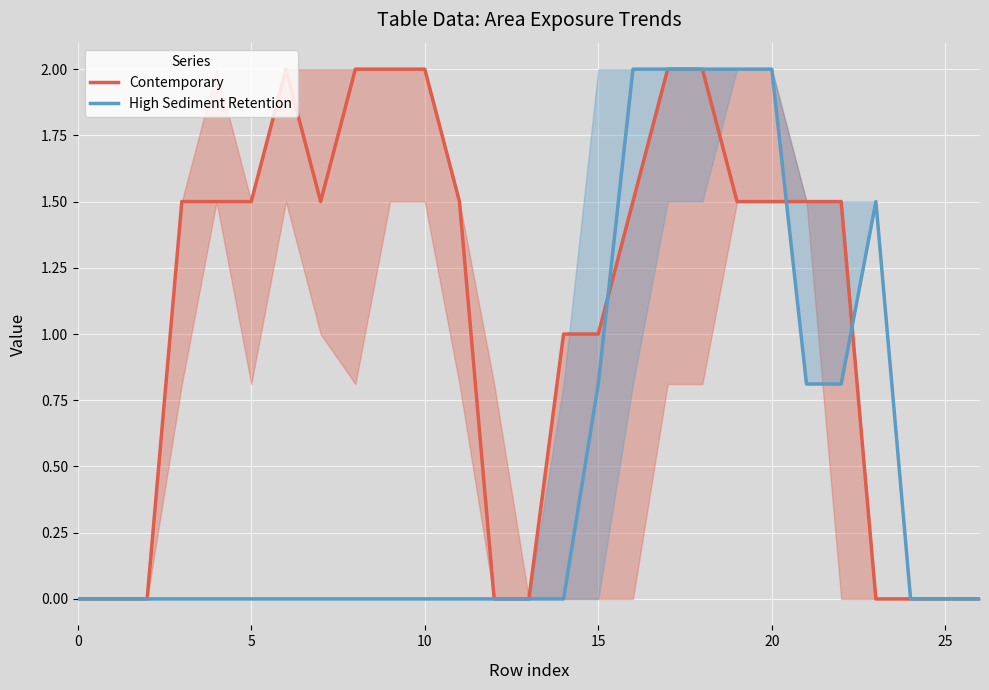

Where is the first local minimum for Contemporary?

7